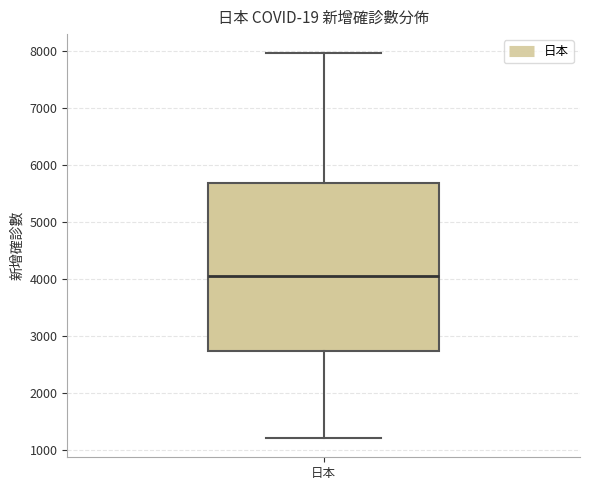

Transcribe this box plot: give where the median line is, the range the box spans, and where the two whiskers end, as read against the y-axis. The values are not printed on the chart, so give them approximately, as read against the axis.

median 4100, box 2700 to 5700, whiskers 1200 to 8000